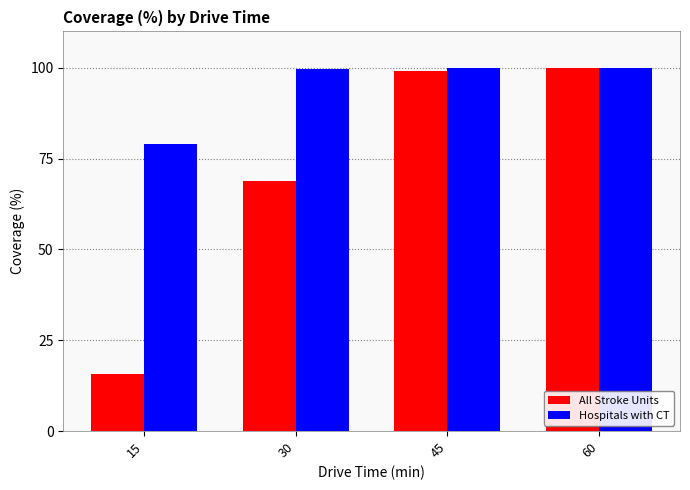

What is the value of the Hospitals with CT bar at the 4th from the left?

100.0